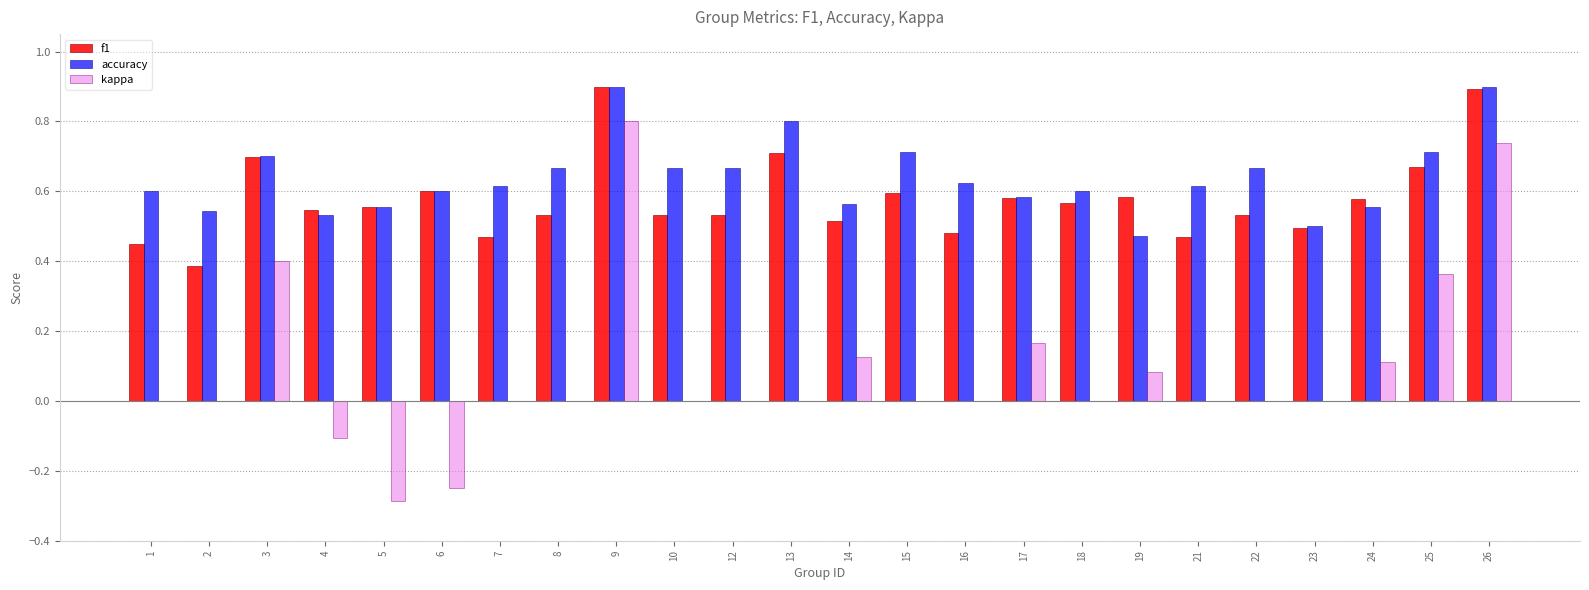

Is it true that f1 equals 0.5 at 8?

True